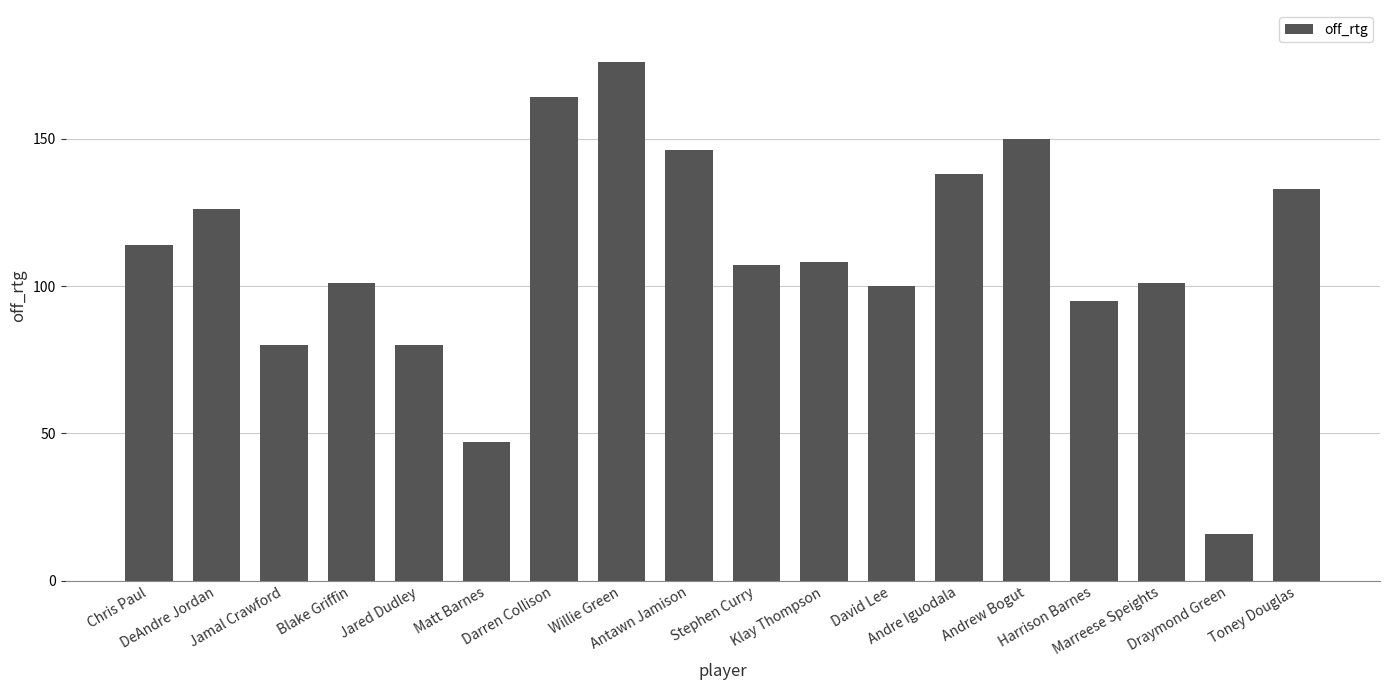

The value at Draymond Green is 16. True or false?

True